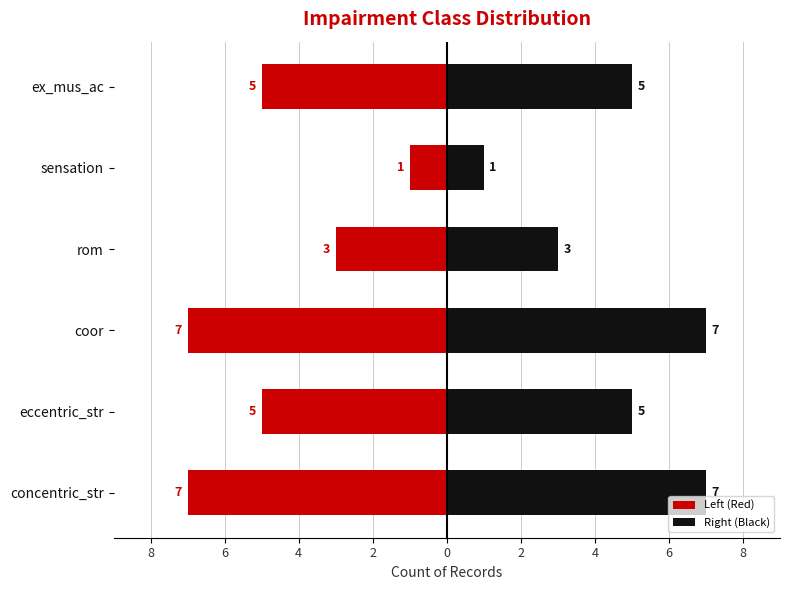

What is the average value of the Right (Black) series?

5